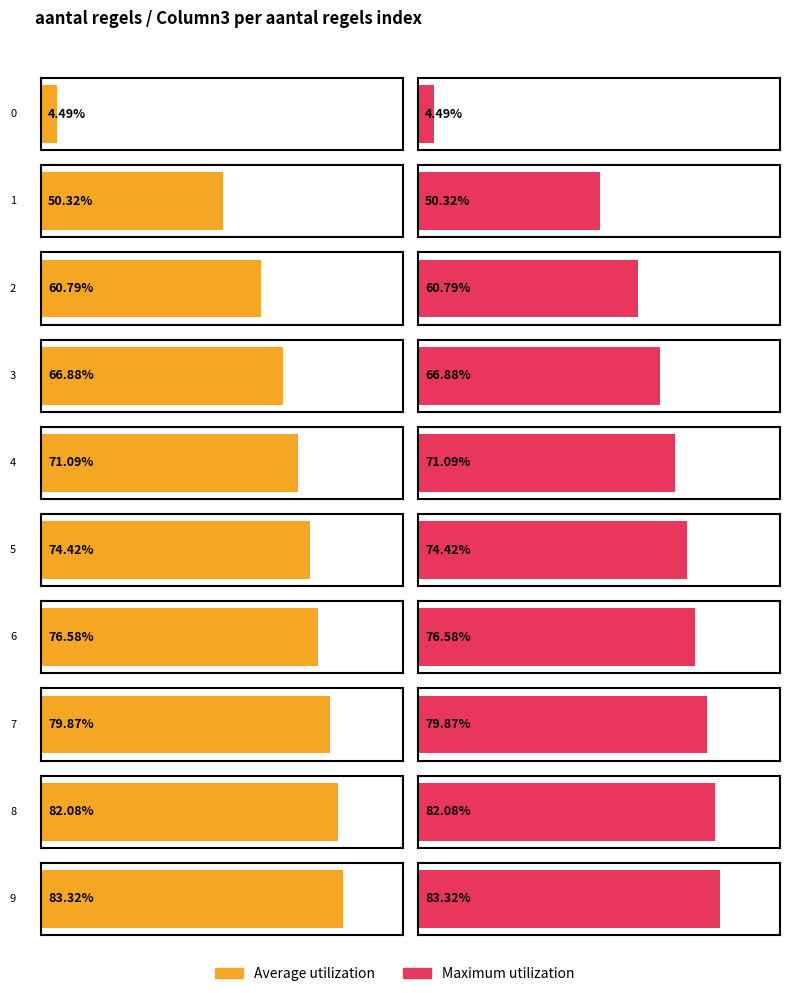

Which series has the largest total across all categories?

Maximum utilization